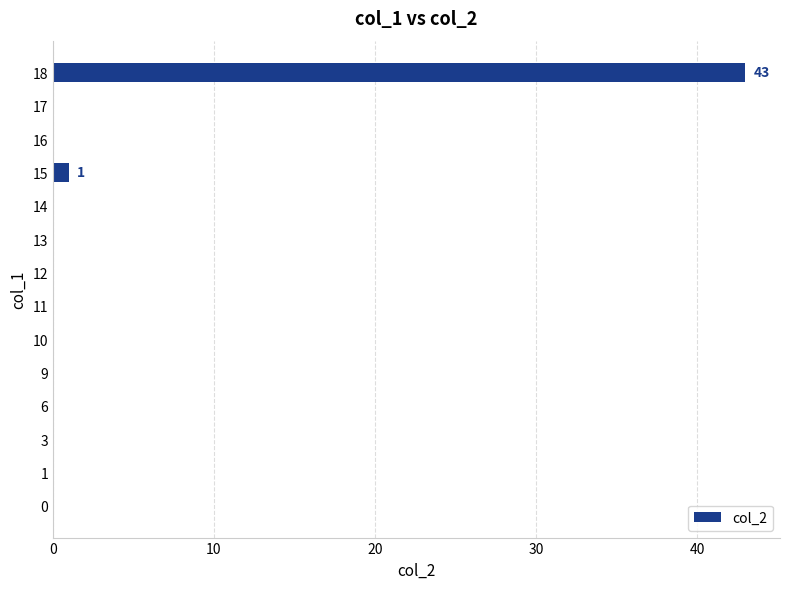

How many data points does each series have?

14